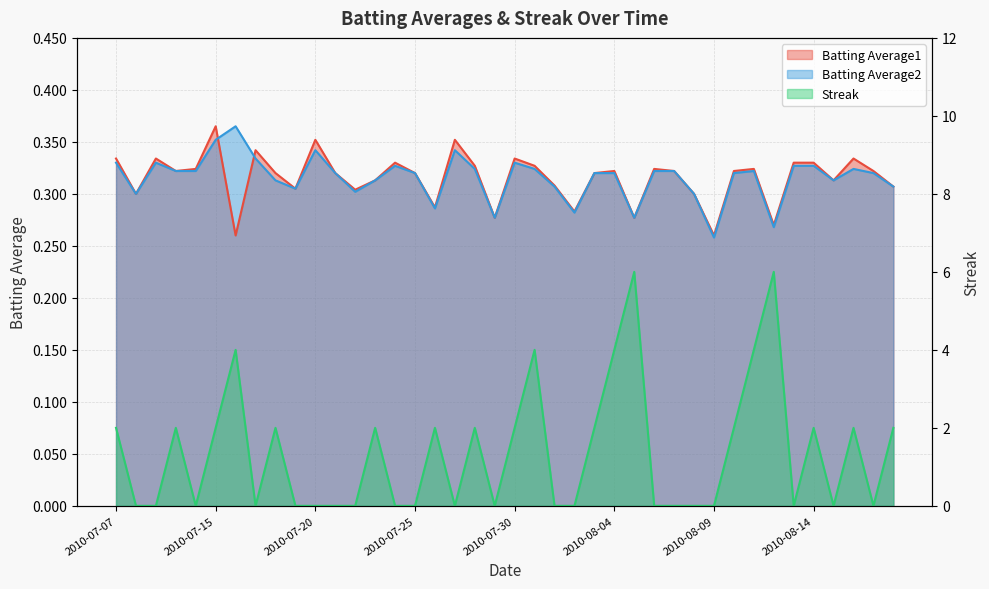

Which series changed the most between 2010-07-07 and 2010-08-02?

Streak